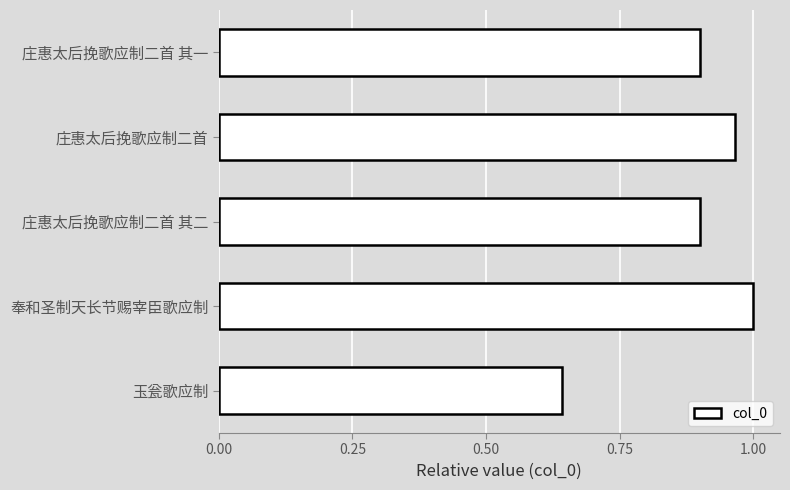

What is the difference between the maximum and minimum values?

0.4